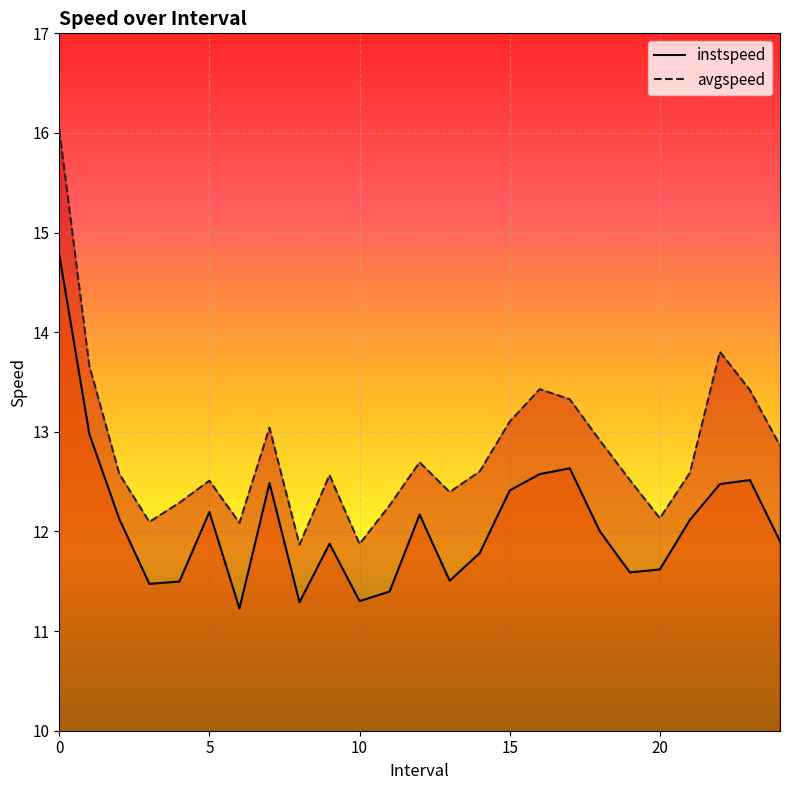

What is the difference between the instspeed values at 14 and 10?

0.5